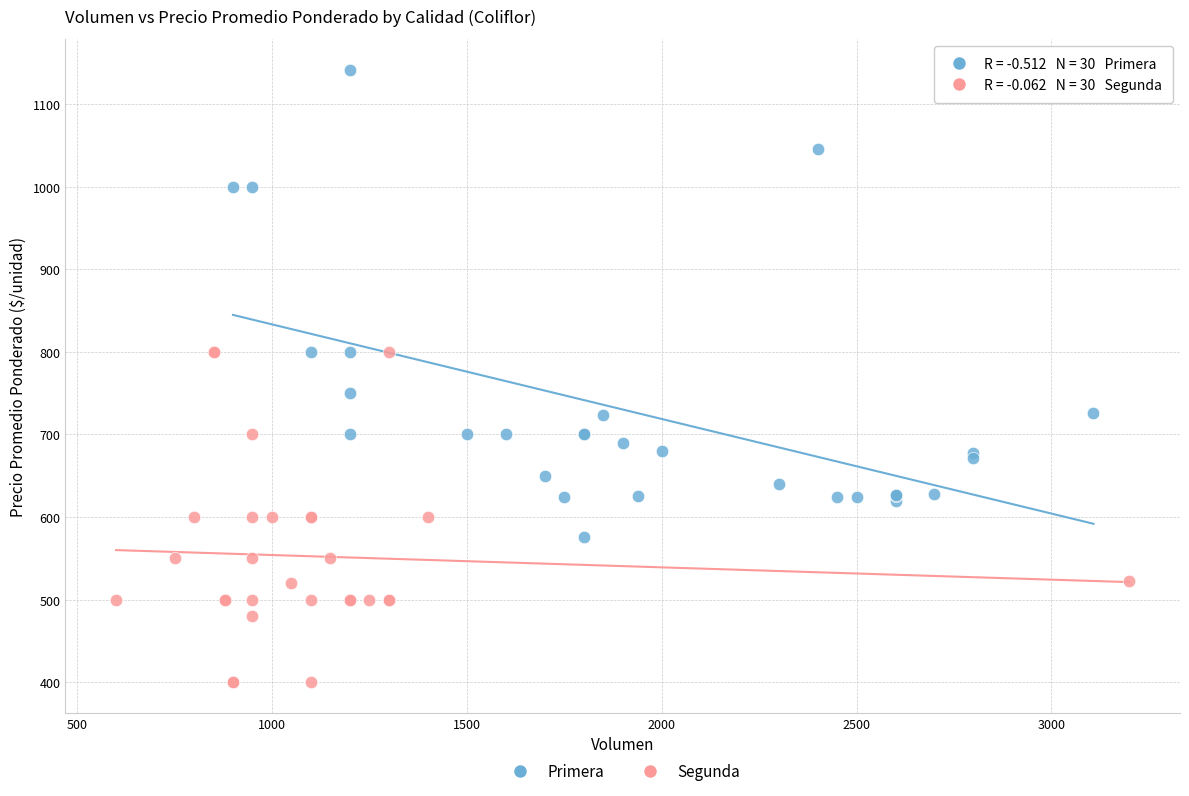

Which series reaches the maximum Y coordinate?

Primera